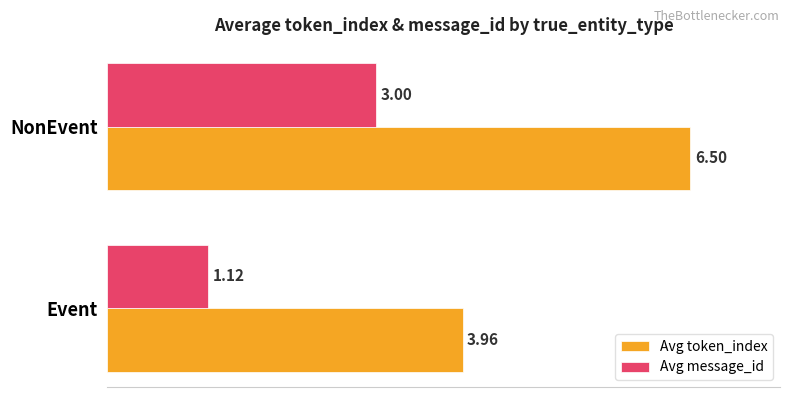

Rank the categories by Avg message_id value from highest to lowest.

NonEvent, Event